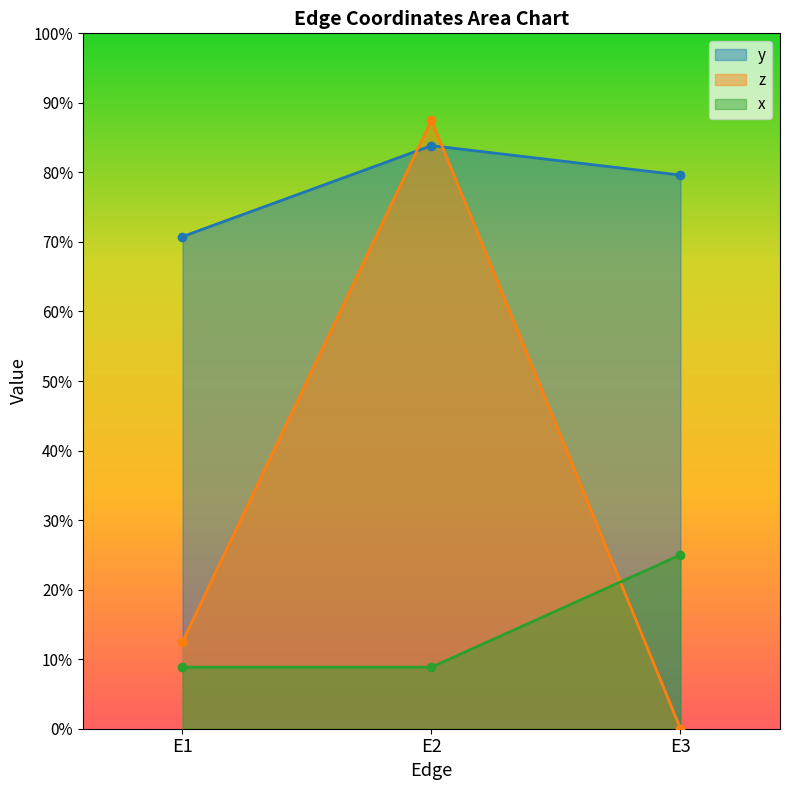

What is the approximate value of z at E2?

0.9